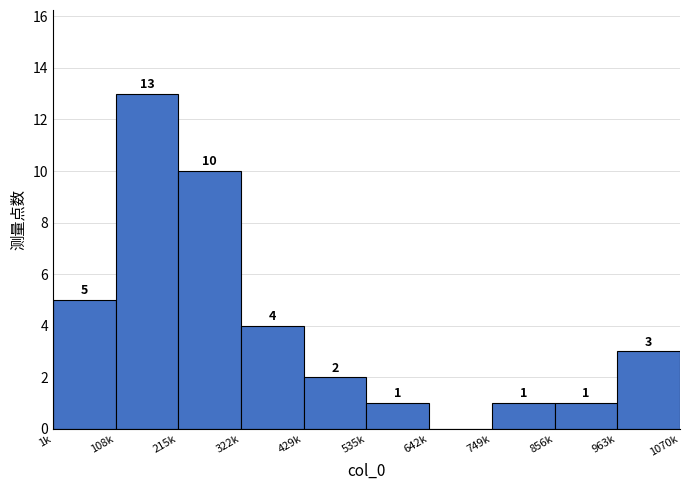

Reading right to left, transcribe all the data shown in this chart.

963k=3	856k=1	749k=1	642k=0	535k=1	429k=2	322k=4	215k=10	108k=13	1k=5